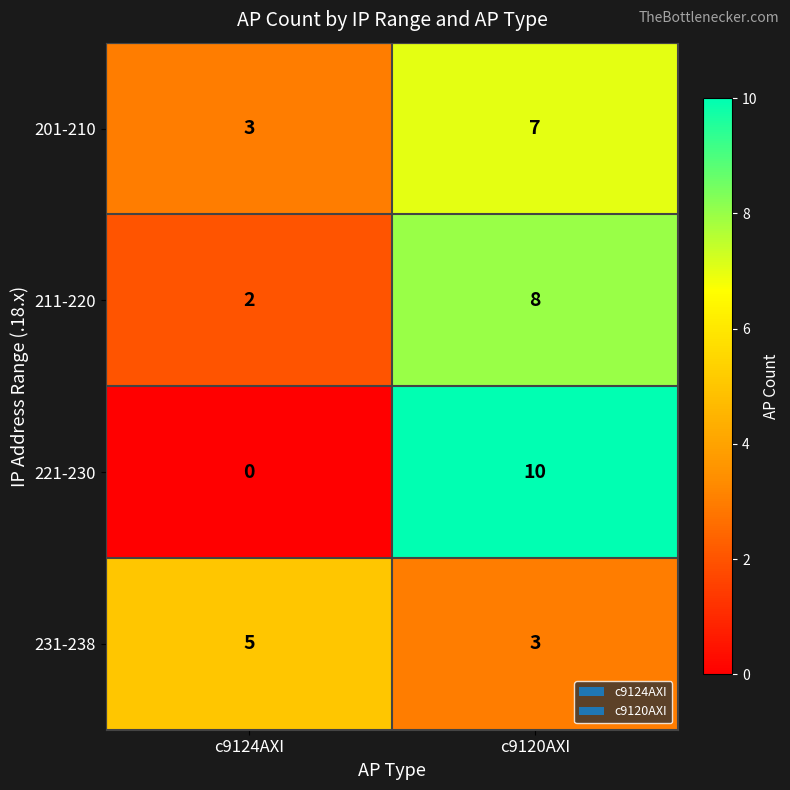

Reading left to right, what are all the values shown in this chart?

201-210: 3	7
211-220: 2	8
221-230: 0	10
231-238: 5	3